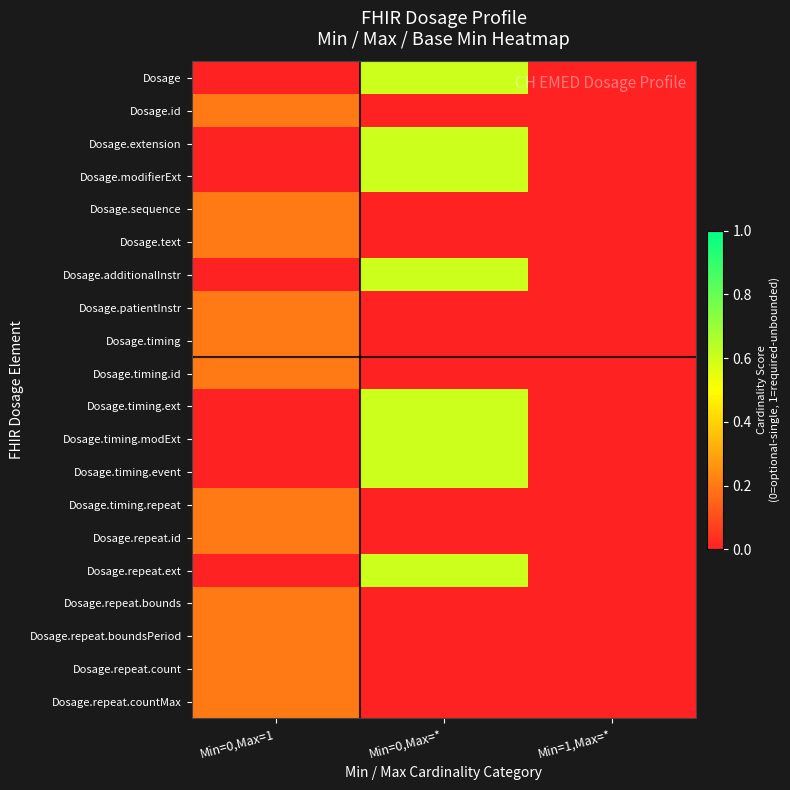

Which has a higher value, Min=0,Max=1 or Min=0,Max=*?

Min=0,Max=*